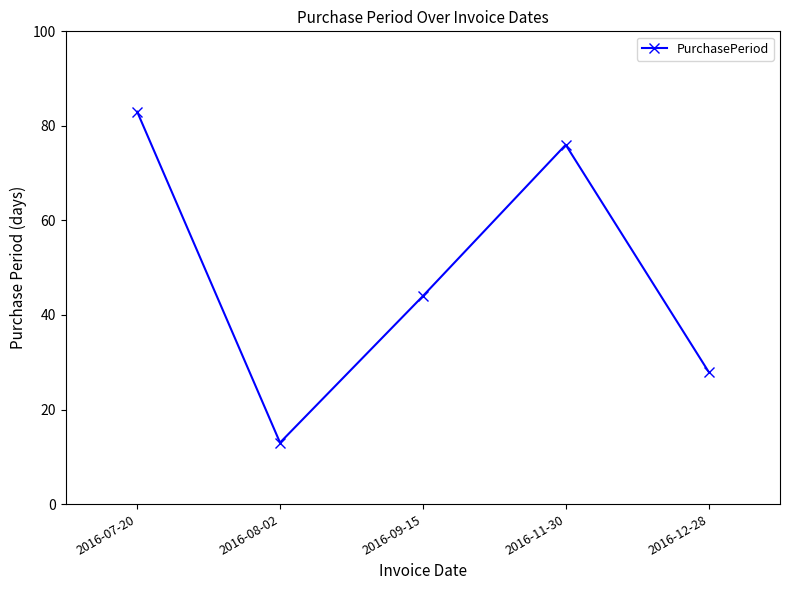

What is the difference between the second highest and second lowest values?

48